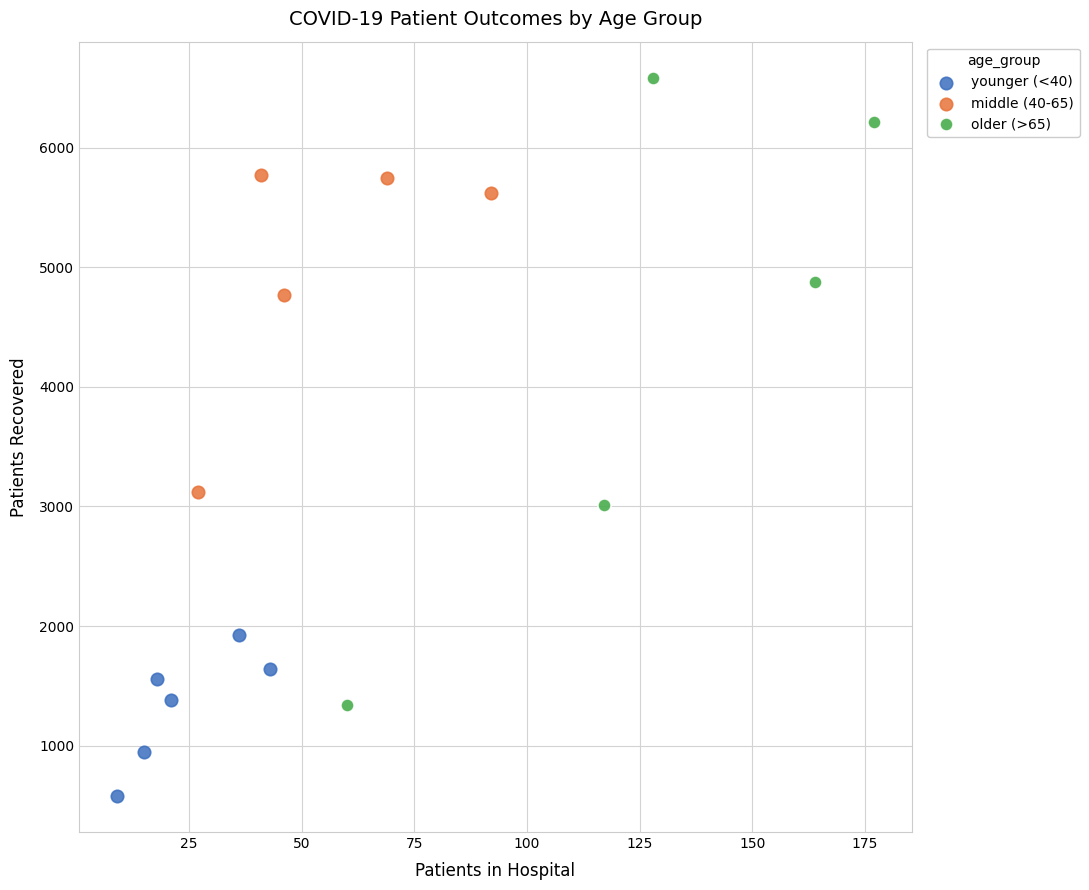

Which series has the widest spread of Y values?

older (>65)